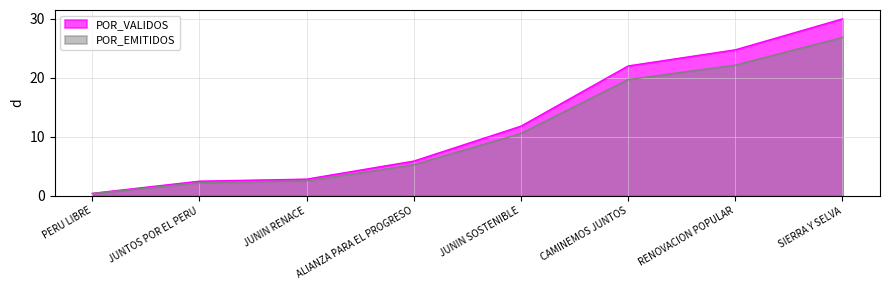

What is the value of the POR_EMITIDOS point at the 4th from the left?

5.3